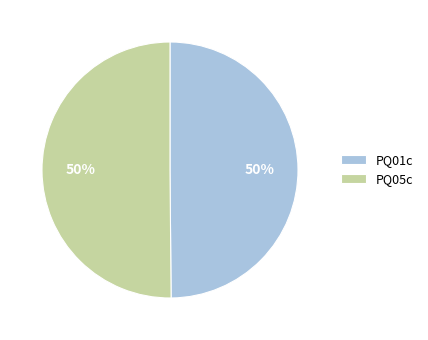

True or false: PQ01c accounts for 40% of the total.

False